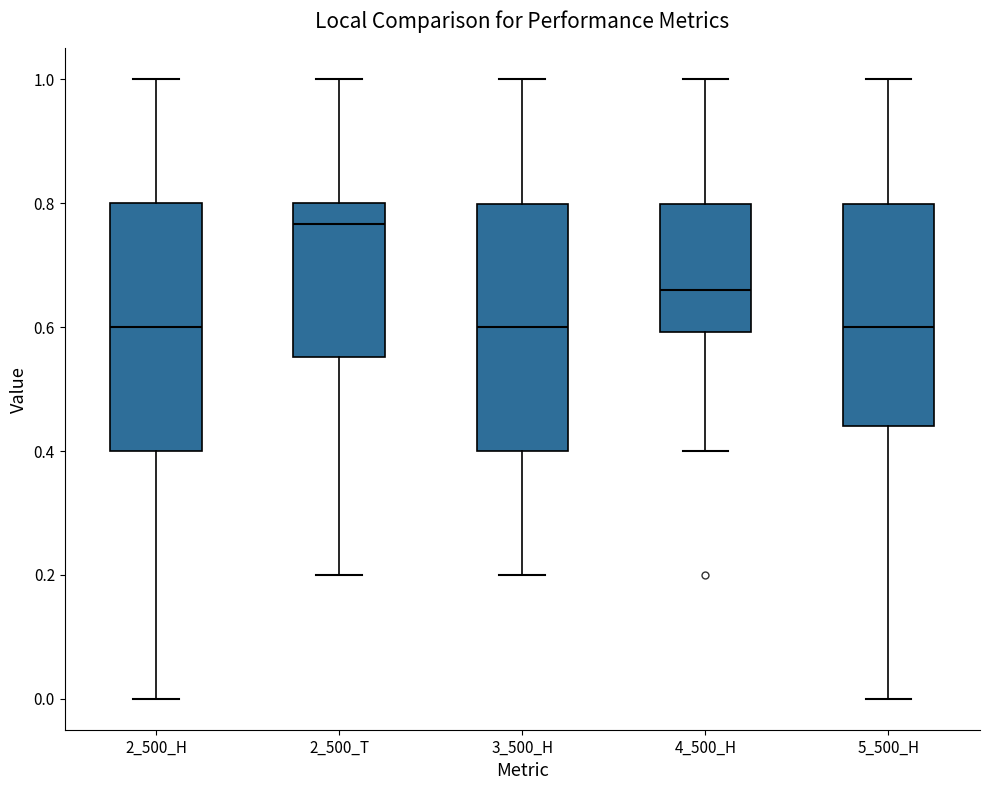

Which box has the highest median line?

2_500_T